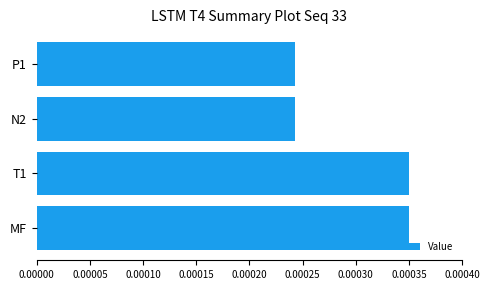

Count the values in the range 0 to 1.

4